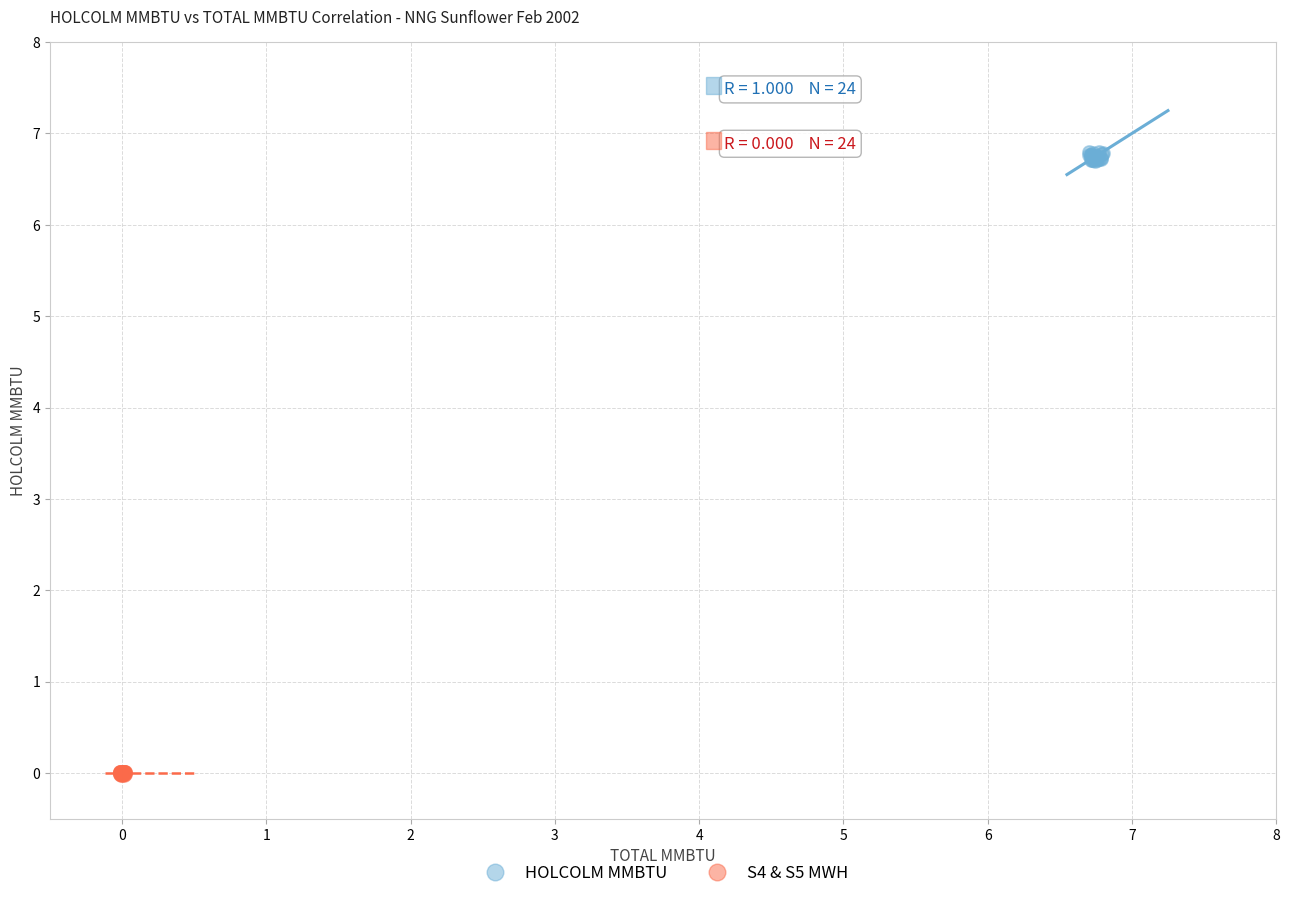

Which series reaches the maximum Y coordinate?

HOLCOLM MMBTU